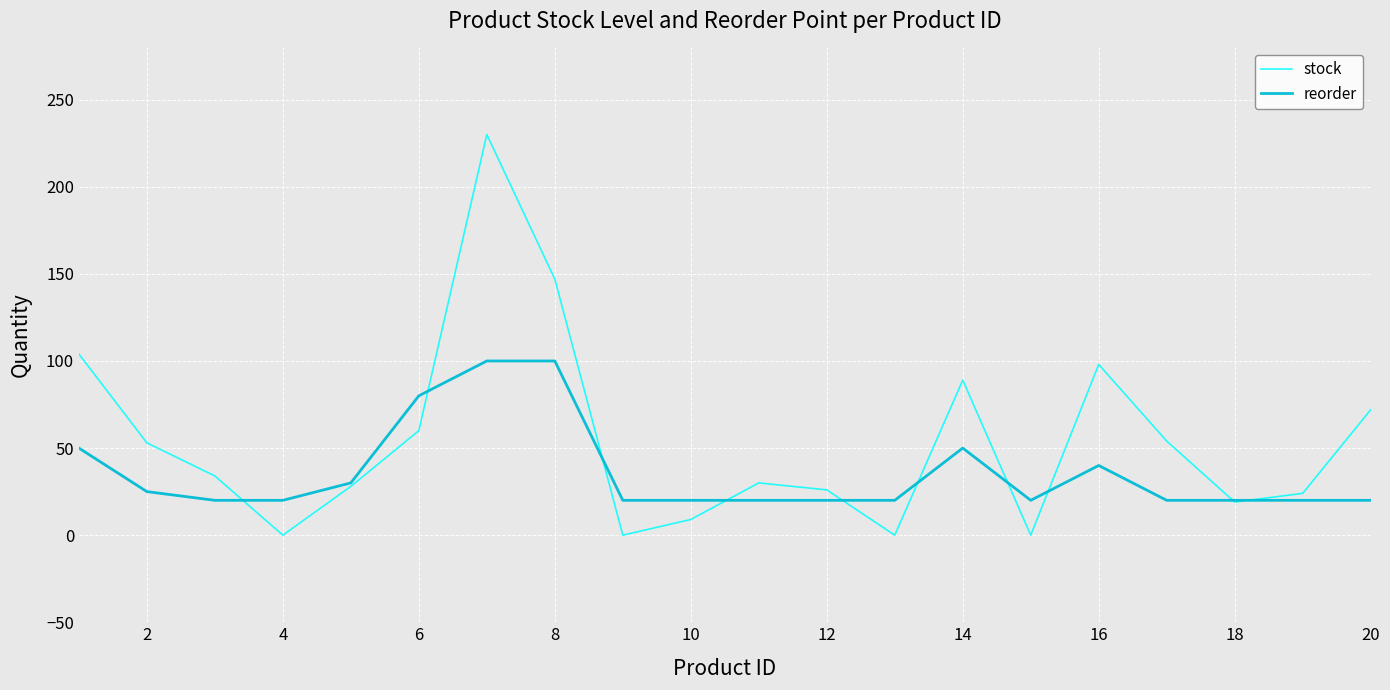

Does the chart have visible grid lines?

Yes